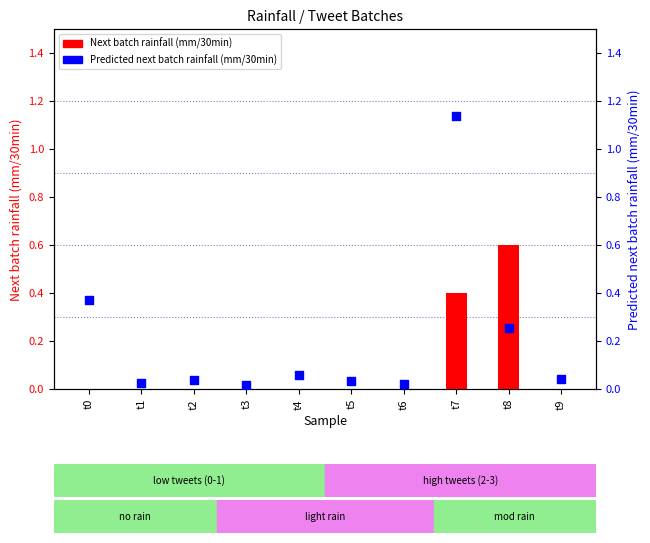

Which series contains the highest Y value?

Predicted next batch rainfall (mm/30min)